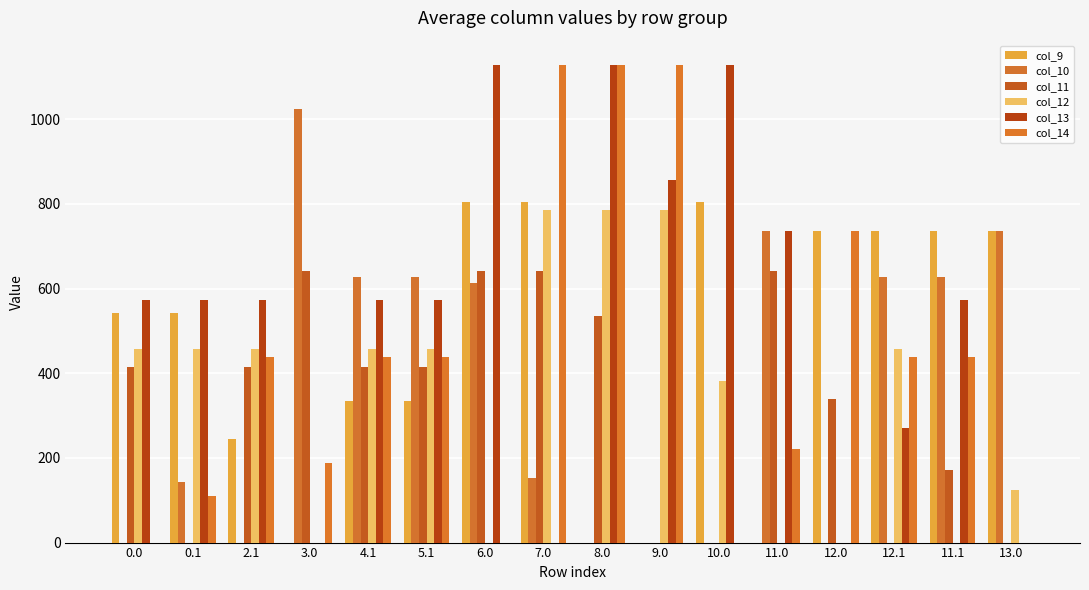

What is the average value of the col_9 series?

459.9